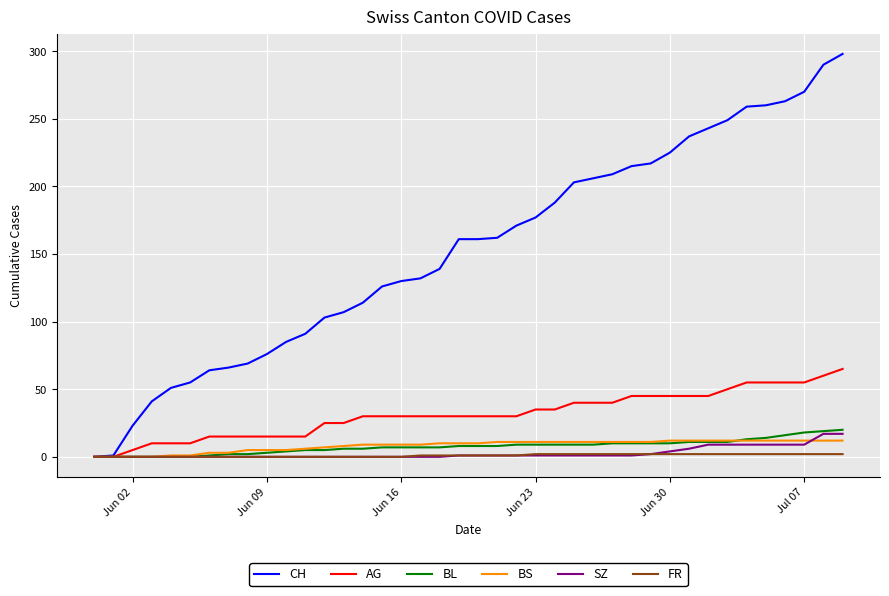

What is the difference between the maximum and minimum values in the AG series?

65